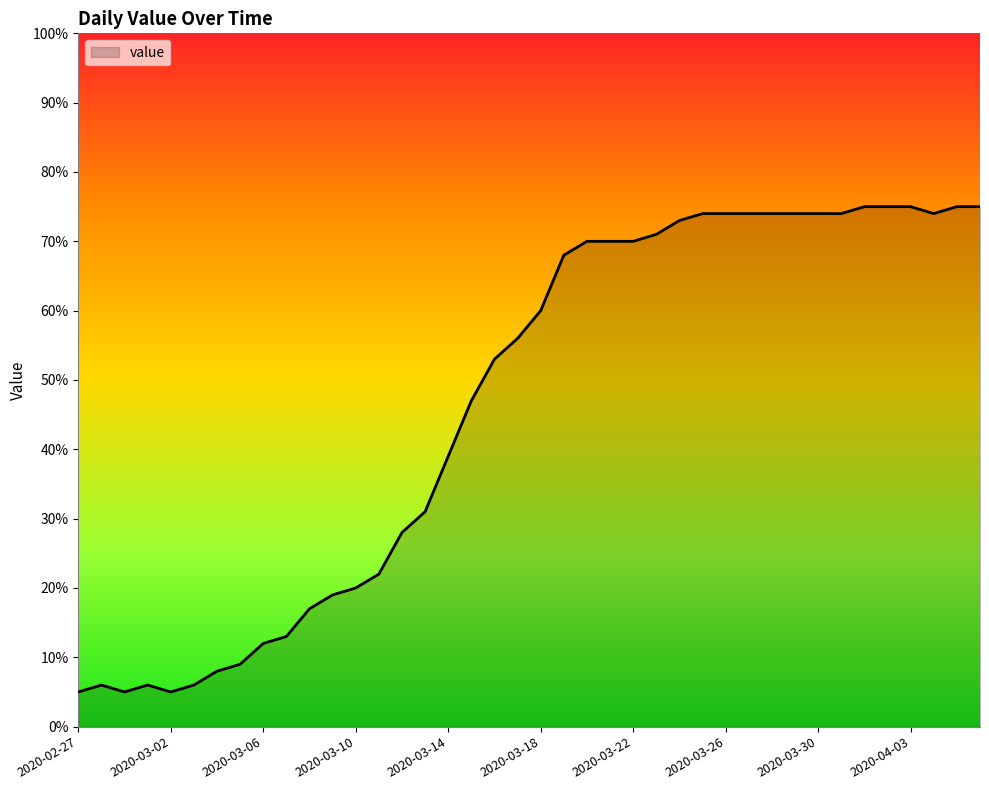

What is the difference between the maximum and minimum values?

70